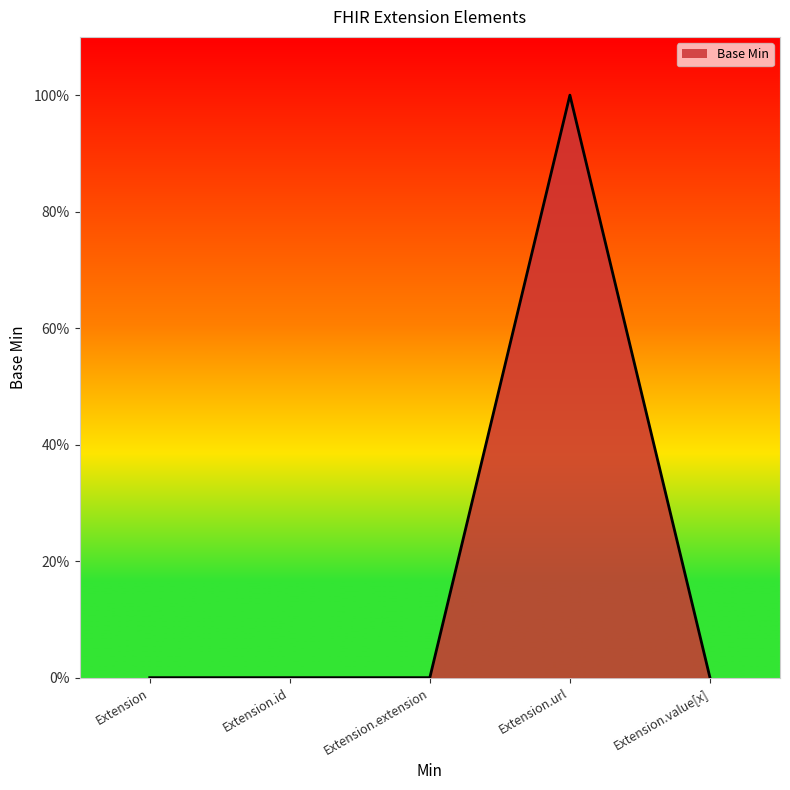

What is the maximum value shown in the chart?

1